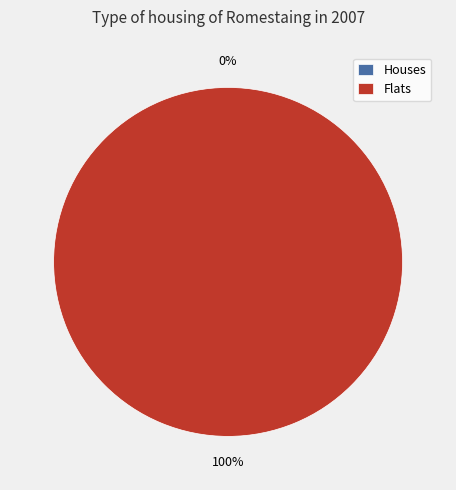

How many segments does this pie chart have?

2